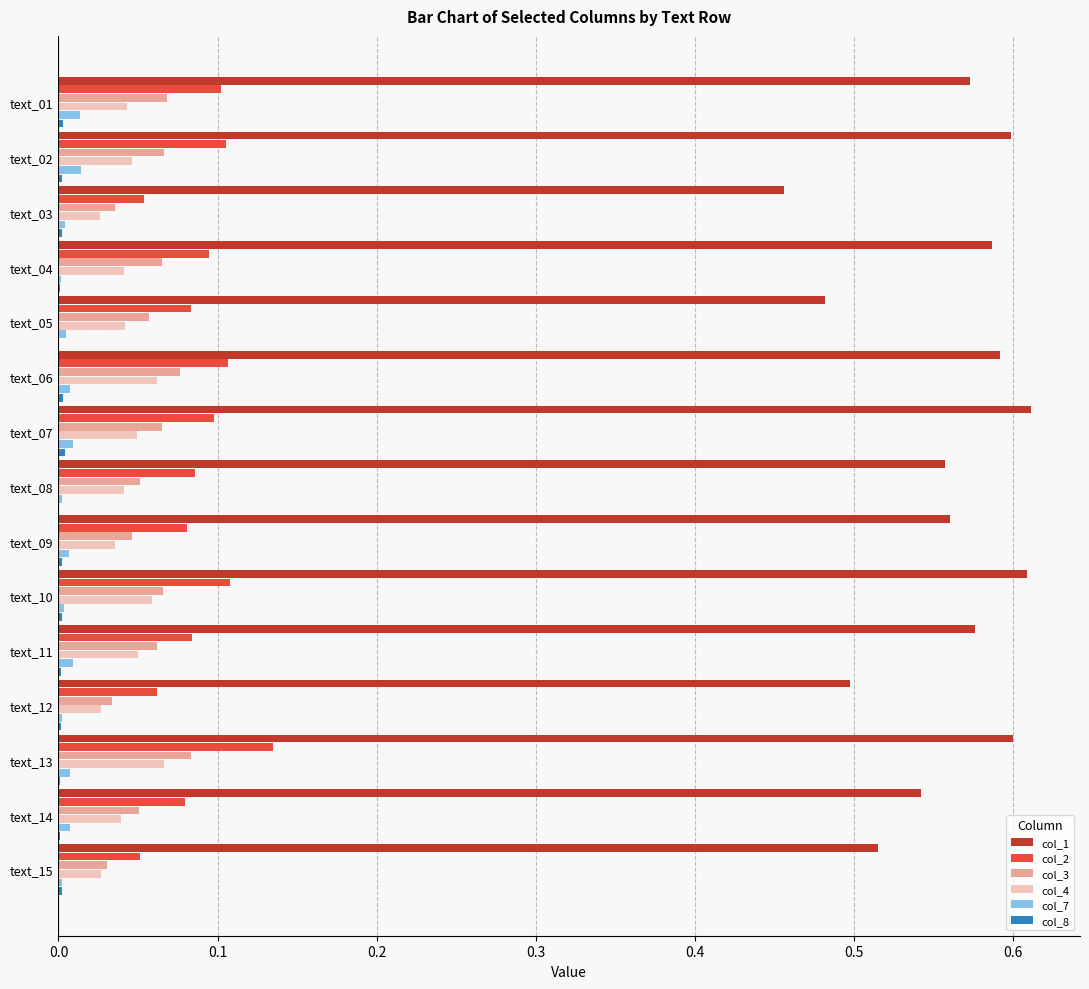

True or false: col_4 has a value of 0.0 at text_03.

True